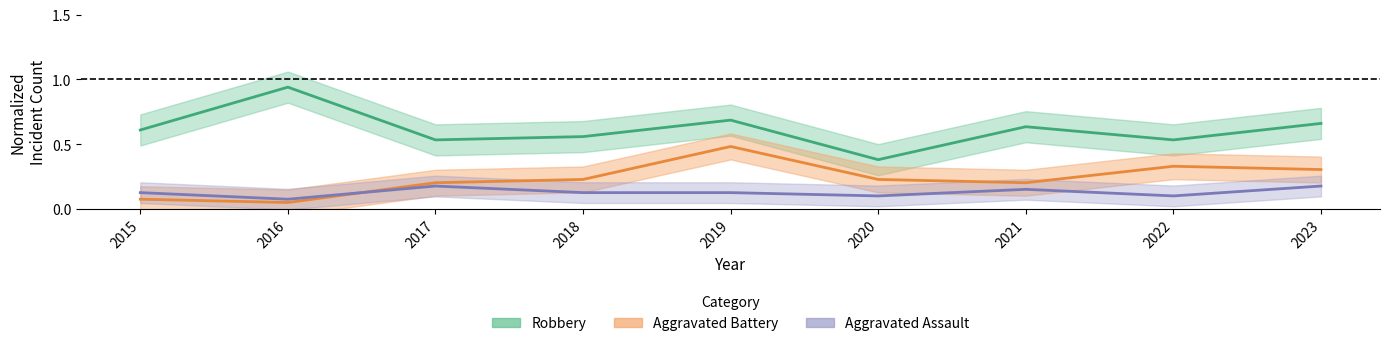

What are all the series names shown in the legend?

Robbery, Aggravated Battery, Aggravated Assault